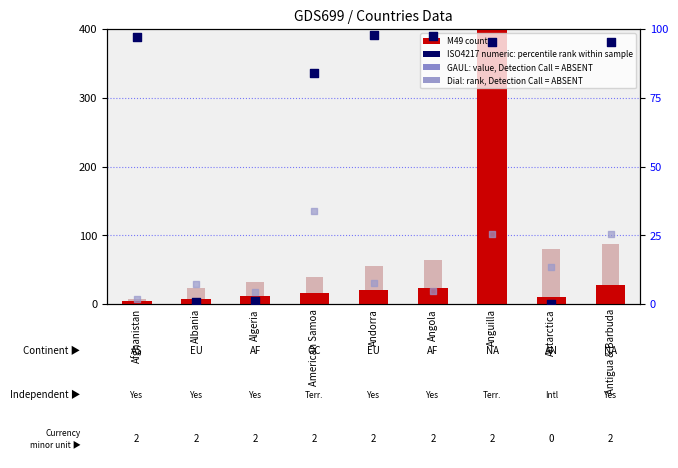

Is the value of ISO4217 numeric (percentile rank) at Andorra greater than the value of GAUL (value, Detection Call=ABSENT) at Andorra?

Yes